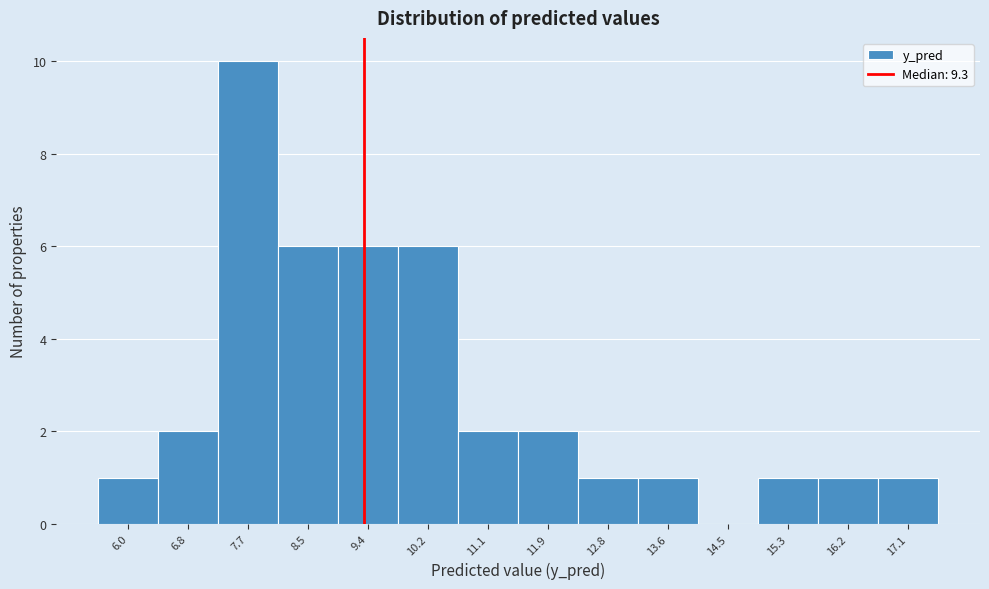

Reading left to right, list every bar in this chart as the range it spans on the x-axis followed by its height. Neither the bar edges nor the heights are printed on the chart, so give them approximately, as read against the axes.

5.6 to 6.4: 1
6.4 to 7.3: 2
7.3 to 8.1: 10
8.1 to 9.0: 6
9.0 to 9.8: 6
9.8 to 10.7: 6
10.7 to 11.5: 2
11.5 to 12.4: 2
12.4 to 13.2: 1
13.2 to 14.1: 1
14.1 to 14.9: 0
14.9 to 15.8: 1
15.8 to 16.6: 1
16.6 to 17.5: 1